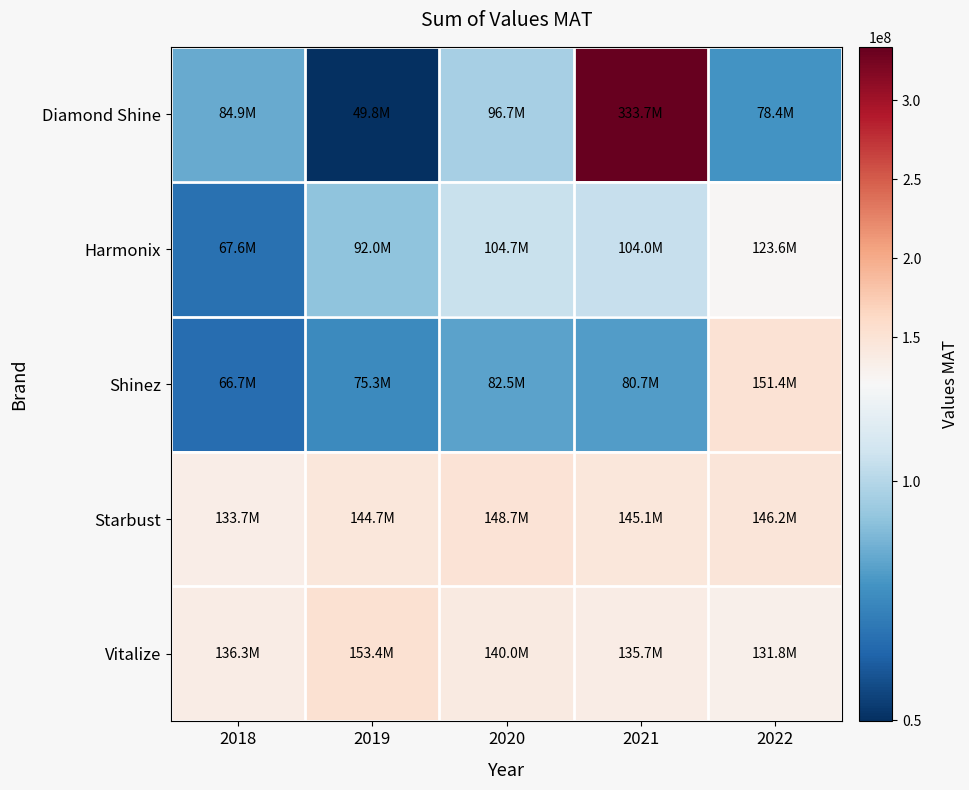

Reading left to right, what are all the values shown in this chart?

Diamond Shine: 2018=84860402	2019=49794235	2020=96705928	2021=333711571	2022=78391575
Harmonix: 2018=67627060	2019=91978580	2020=104670330	2021=104000790	2022=123572610
Shinez: 2018=66739616	2019=75346672	2020=82476934	2021=80650630	2022=151422901
Starbust: 2018=133721287	2019=144733960	2020=148714027	2021=145139176	2022=146244133
Vitalize: 2018=136335437	2019=153443528	2020=140006825	2021=135724148	2022=131806913